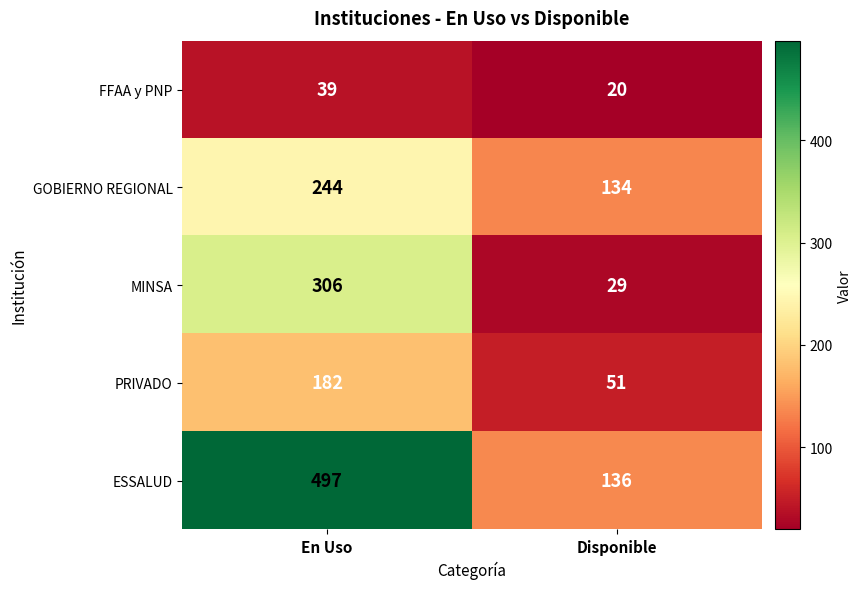

Reading left to right, transcribe all the data shown in this chart.

FFAA y PNP: En Uso=39	Disponible=20
GOBIERNO REGIONAL: En Uso=244	Disponible=134
MINSA: En Uso=306	Disponible=29
PRIVADO: En Uso=182	Disponible=51
ESSALUD: En Uso=497	Disponible=136